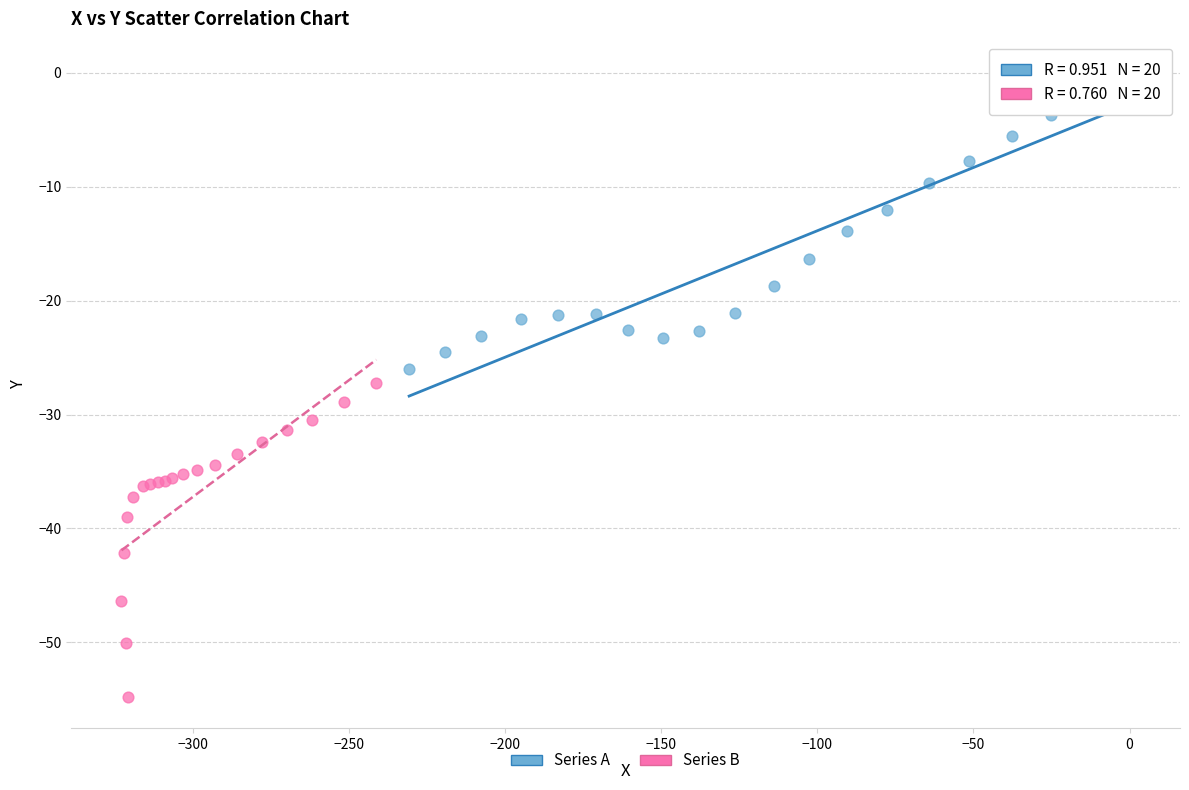

Which series has the largest Y range (max minus min)?

Series B